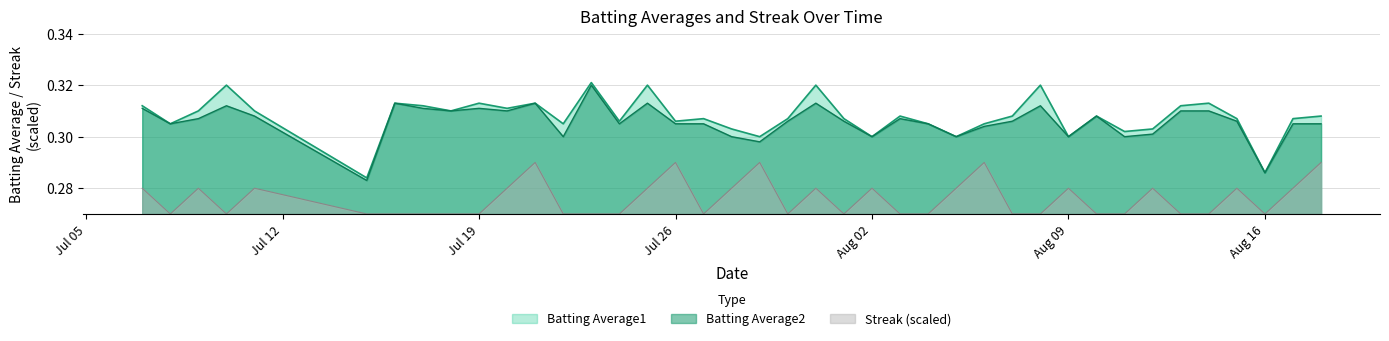

Which has a higher value, 2010-08-04 or 2010-07-15?

2010-08-04